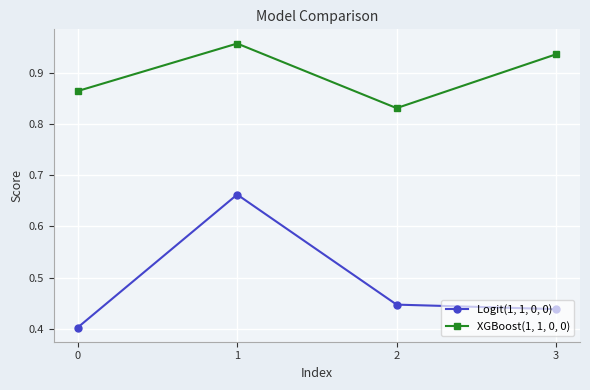

At how many categories does at least one series exceed 0?

4